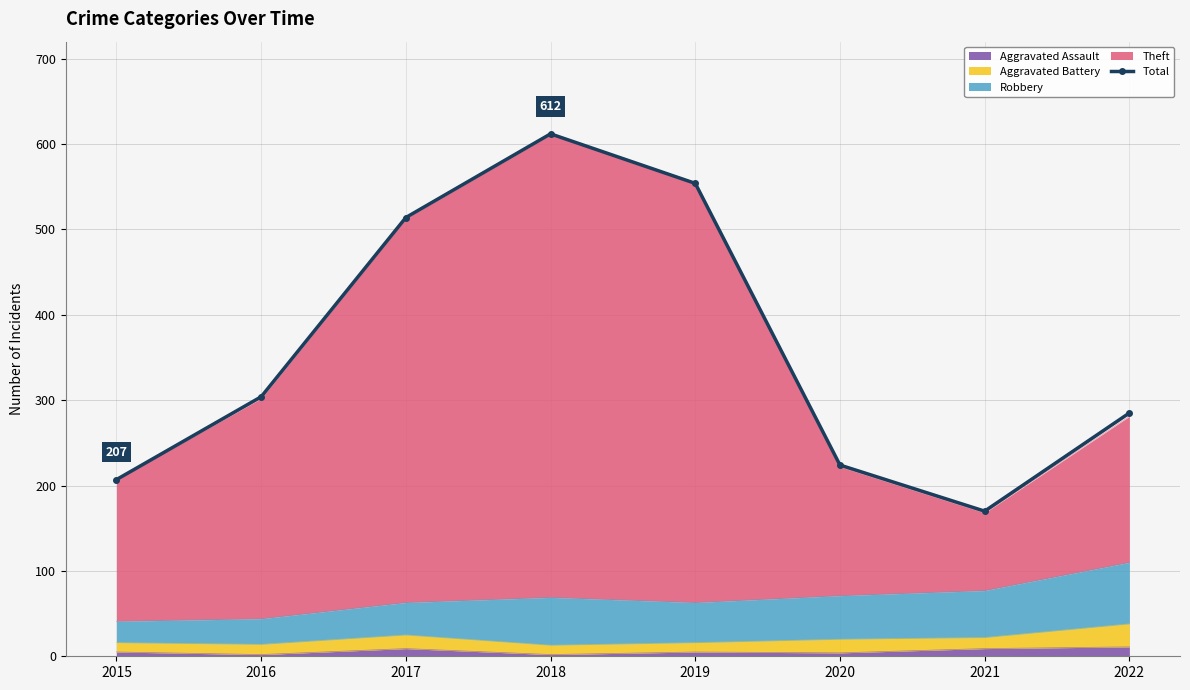

What is the ratio of the value at 2017 to the value at 2022?

1.8